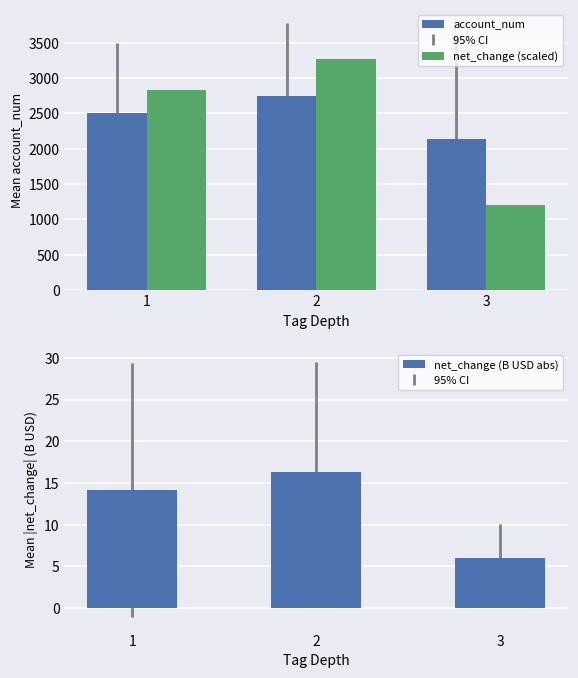

What is the difference between the maximum and second lowest values in the net_change (scaled) series?

440.5